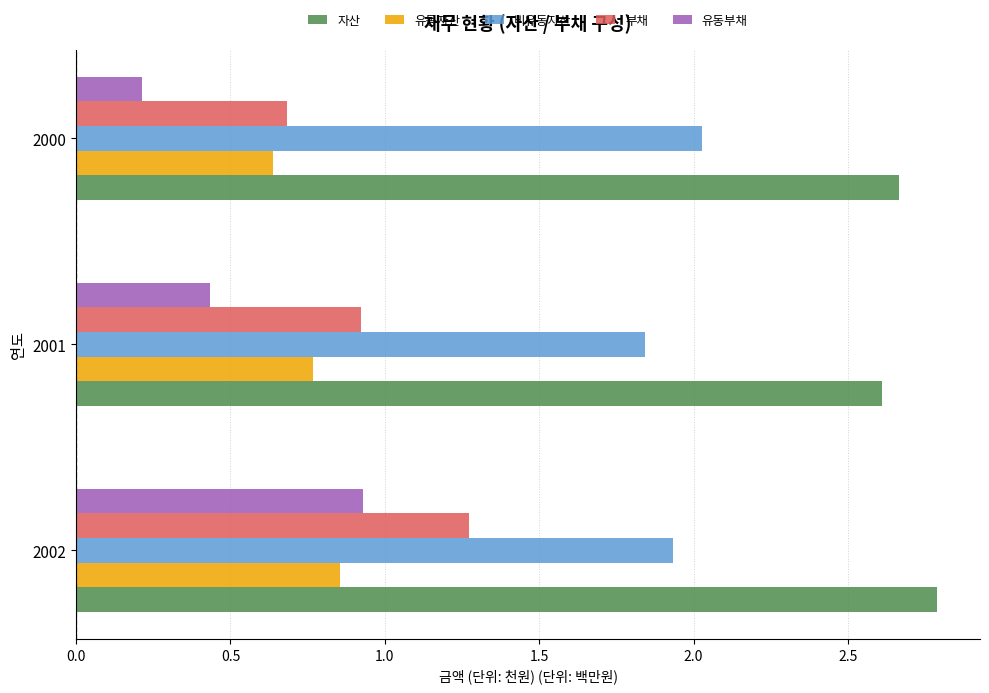

At how many categories does at least one series exceed 1?

3